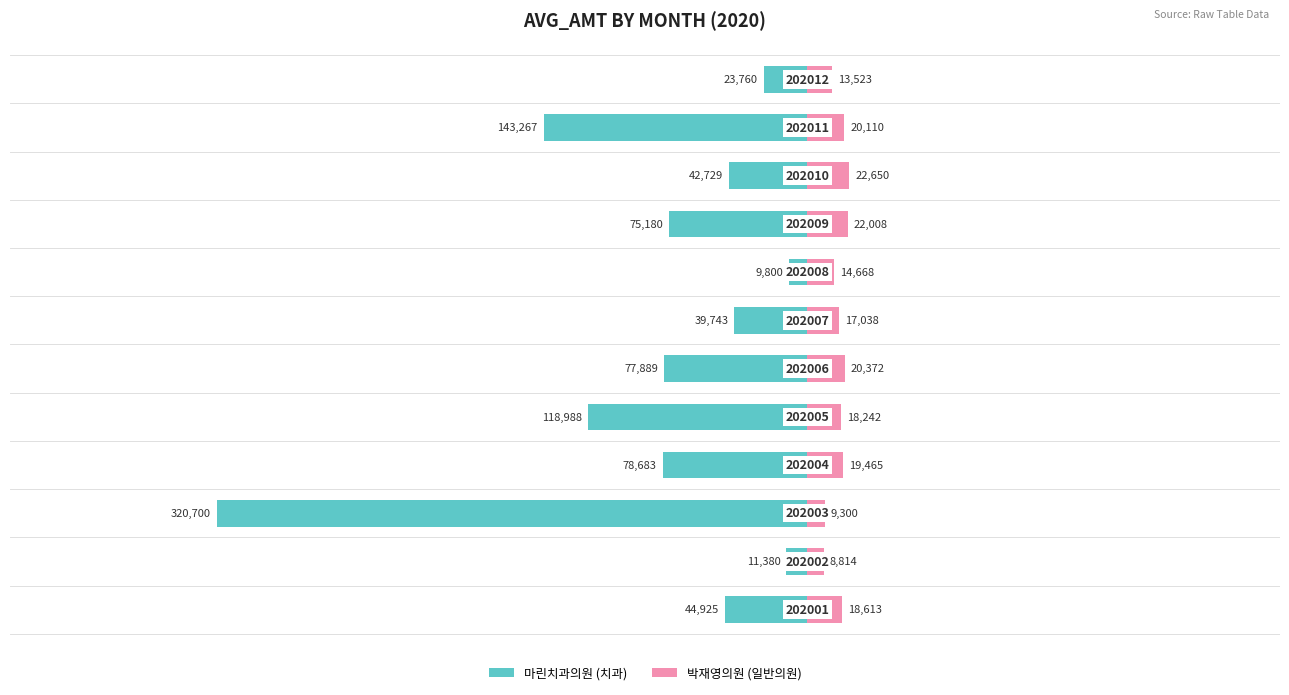

How many groups of bars are there?

12